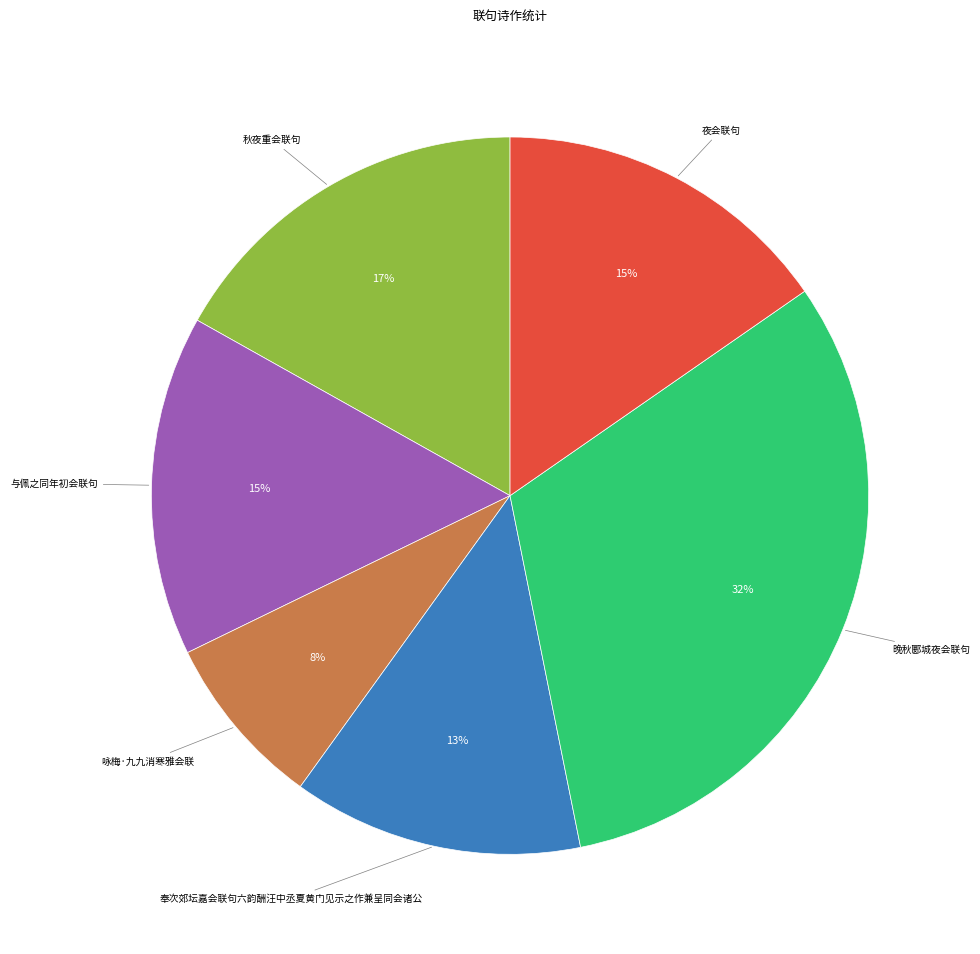

To the nearest percent, what is the difference between the largest and smallest slice percentages?

24%